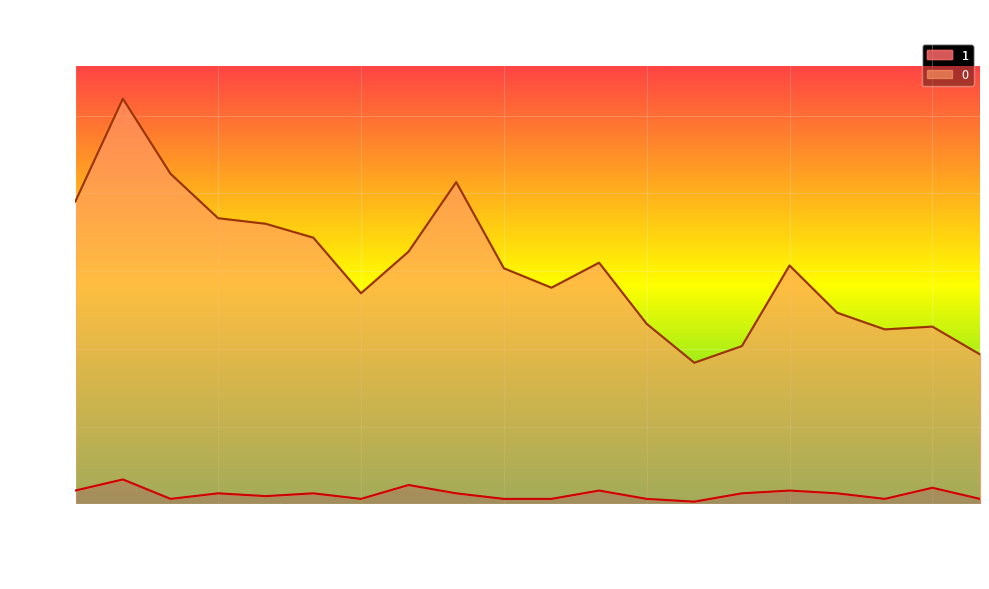

Reading left to right, what are all the values shown in this chart?

0: 2023-01-01=109	2023-01-02=146	2023-01-03=119	2023-01-04=103	2023-01-05=101	2023-01-06=96	2023-01-07=76	2023-01-08=91	2023-01-09=116	2023-01-10=85	2023-01-11=78	2023-01-12=87	2023-01-13=65	2023-01-14=51	2023-01-15=57	2023-01-16=86	2023-01-17=69	2023-01-18=63	2023-01-19=64	2023-01-20=54
1: 2023-01-01=5	2023-01-02=9	2023-01-03=2	2023-01-04=4	2023-01-05=3	2023-01-06=4	2023-01-07=2	2023-01-08=7	2023-01-09=4	2023-01-10=2	2023-01-11=2	2023-01-12=5	2023-01-13=2	2023-01-14=1	2023-01-15=4	2023-01-16=5	2023-01-17=4	2023-01-18=2	2023-01-19=6	2023-01-20=2